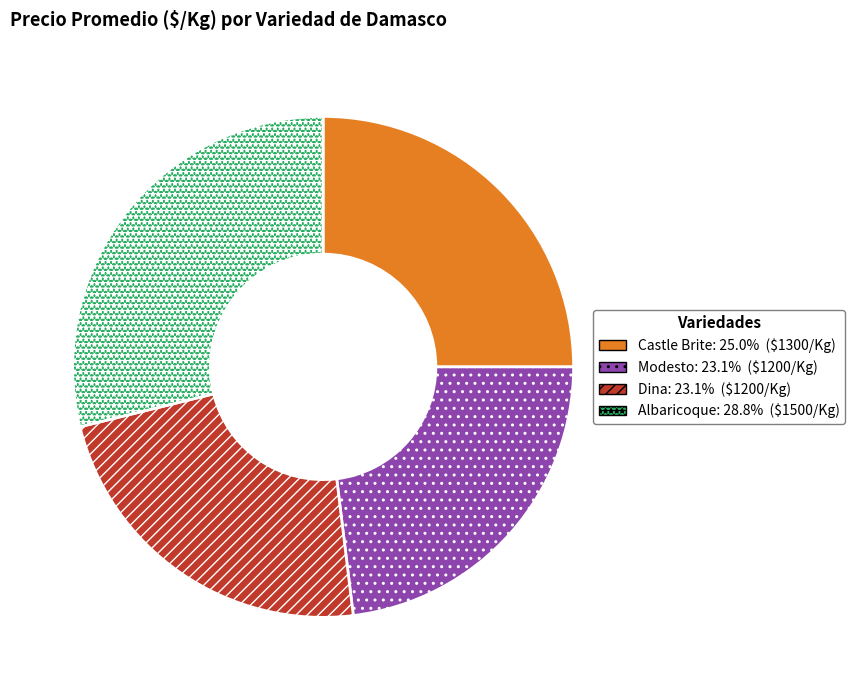

Does Albaricoque represent more than half of the total?

No